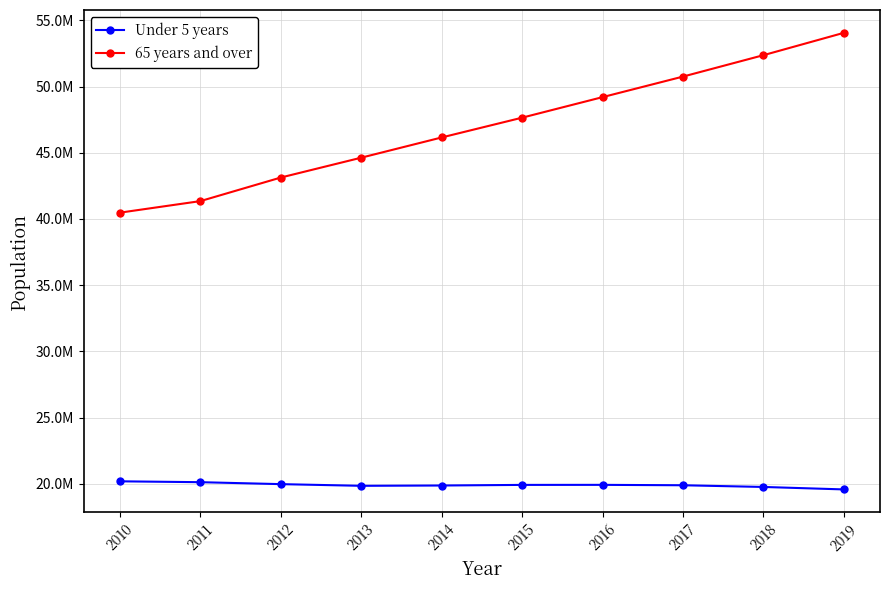

Does the chart have visible grid lines?

Yes